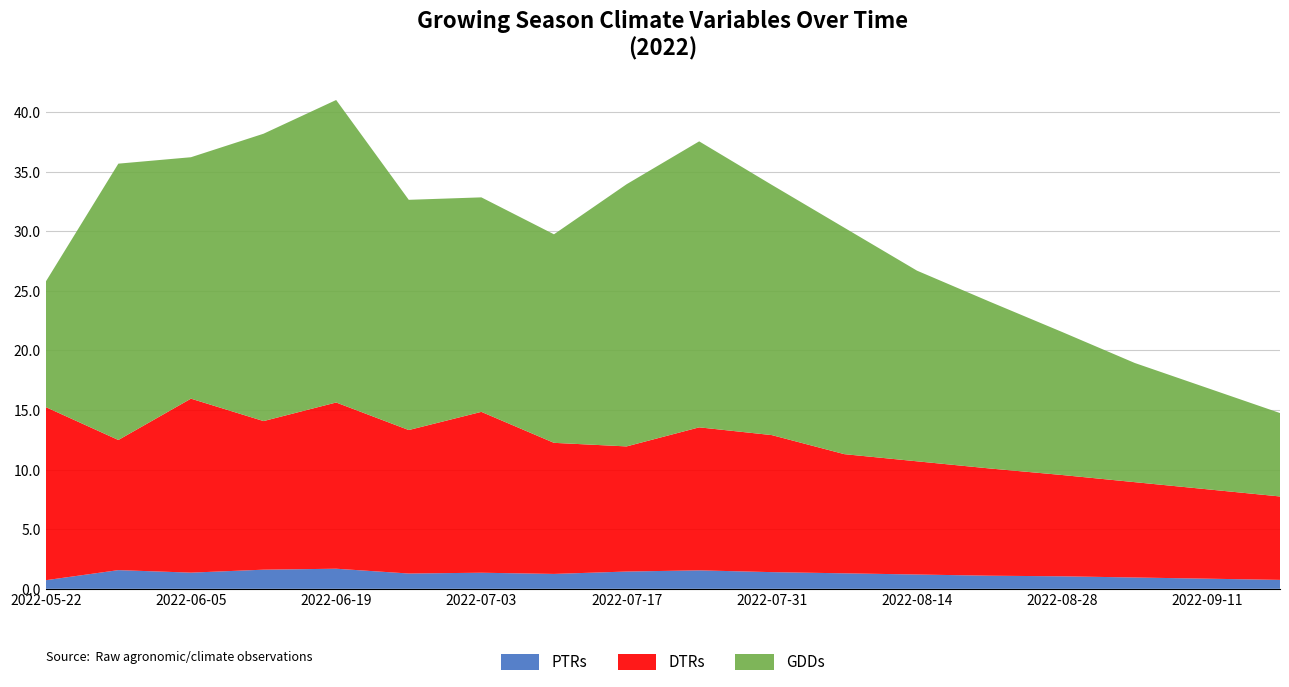

What is the sum of all DTRs values?

196.5